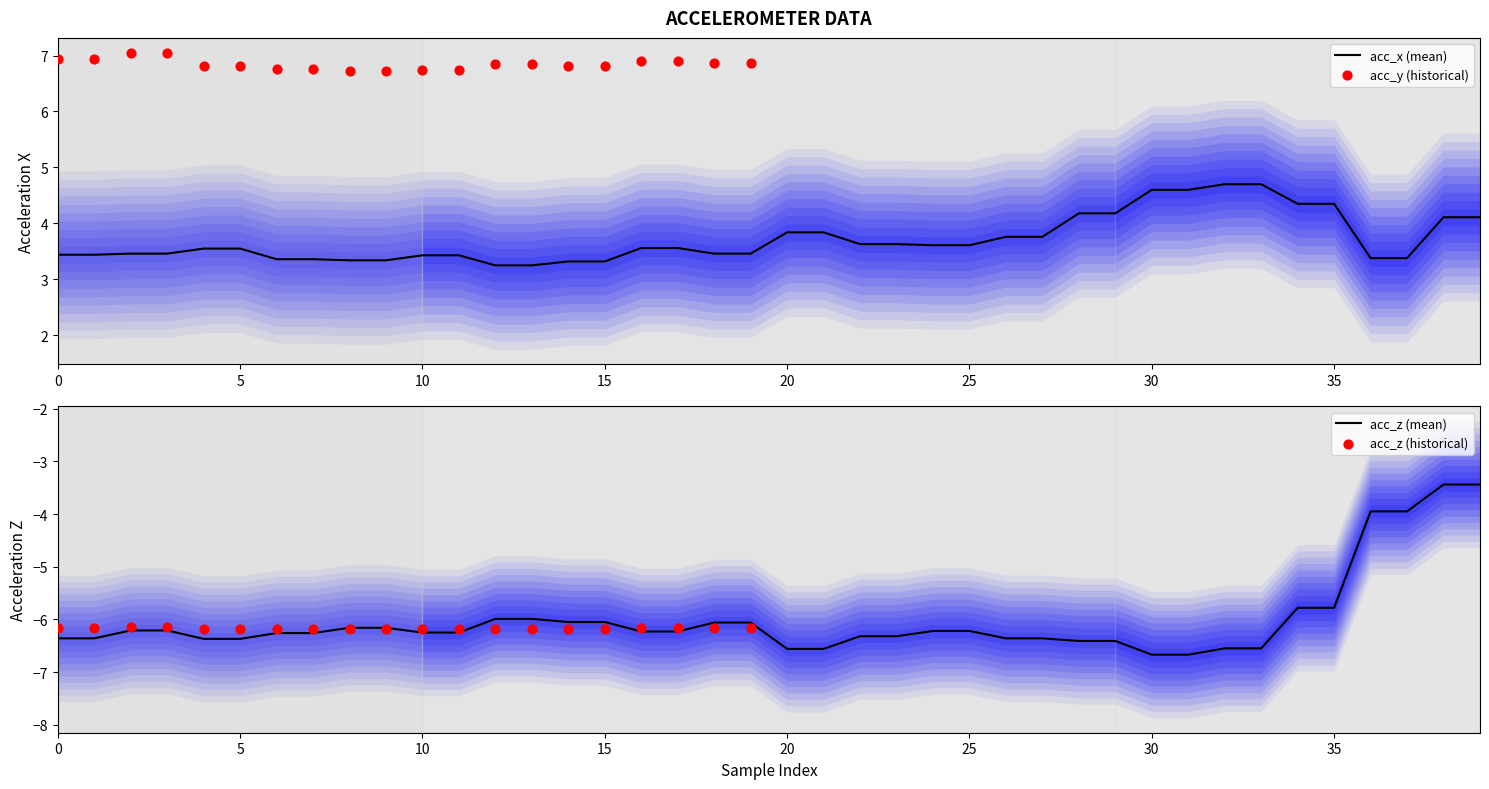

Is the value of acc_x at 7 greater than the value of acc_z at 8?

Yes